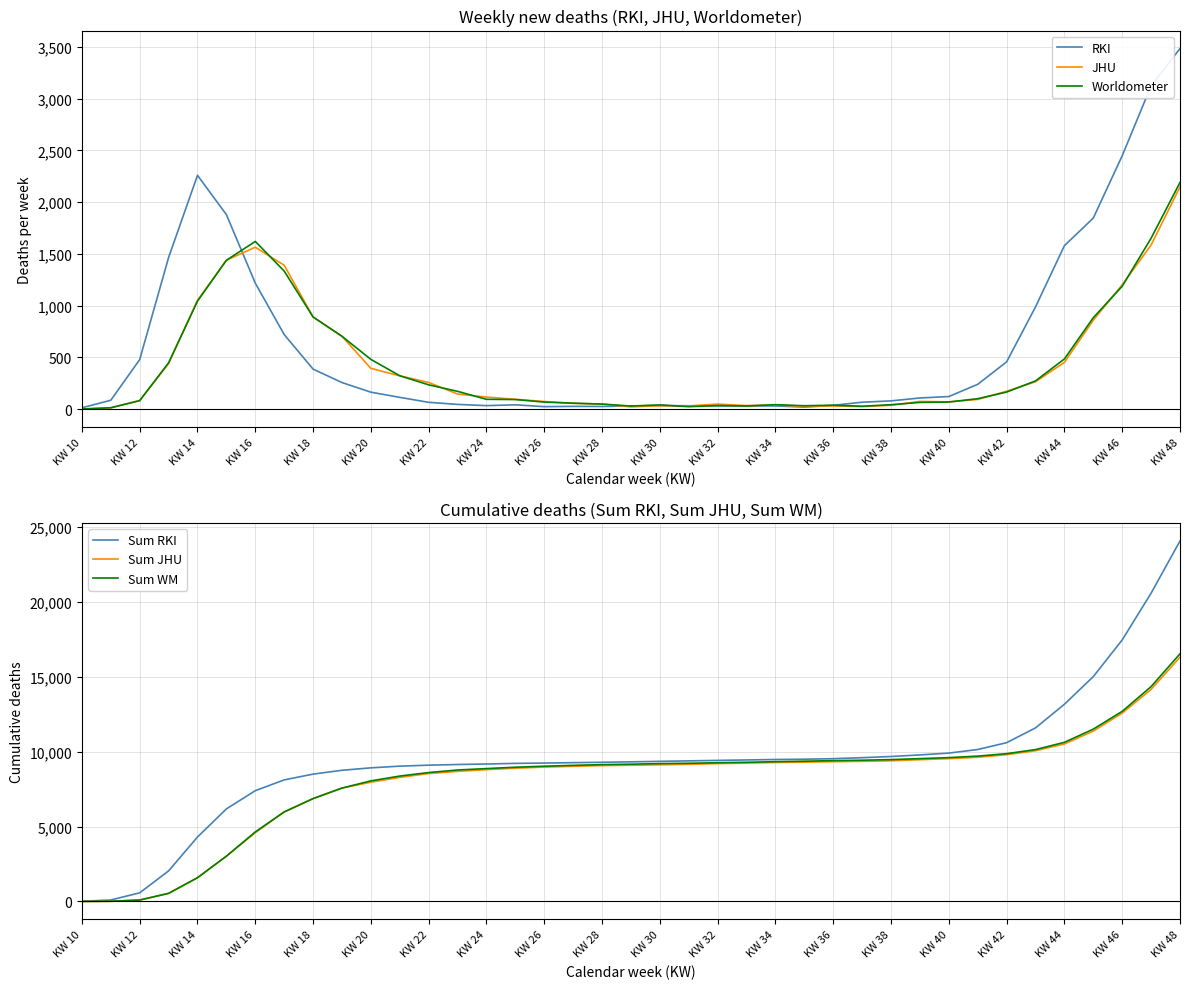

Reading left to right, what are all the values shown in this chart?

RKI: 12	85	478	1465	2259	1879	1217	720	386	256	163	113	65	45	33	41	23	26	25	30	33	32	31	30	30	19	36	66	79	107	121	239	456	987	1579	1846	2448	3124	3484
JHU: 0	11	83	439	1051	1438	1564	1390	890	703	393	321	257	145	116	94	73	55	48	21	32	30	48	33	40	25	30	24	36	74	69	93	172	264	451	859	1201	1586	2147
Worldometer: 0	13	81	447	1043	1438	1620	1334	890	703	480	322	234	171	94	92	67	57	48	29	40	23	34	30	42	32	37	27	42	64	68	100	164	272	484	883	1187	1651	2190
Sum RKI: 12	97	575	2040	4299	6178	7395	8115	8501	8757	8920	9033	9098	9143	9176	9217	9240	9266	9291	9321	9354	9386	9417	9447	9477	9496	9532	9598	9677	9784	9905	10144	10600	11587	13166	15012	17460	20584	24068
Sum JHU: 0	11	94	533	1584	3022	4586	5976	6866	7569	7962	8283	8540	8685	8801	8895	8968	9023	9071	9092	9124	9154	9202	9235	9275	9300	9330	9354	9390	9464	9533	9626	9798	10062	10513	11372	12573	14159	16306
Sum WM: 0	13	94	541	1584	3022	4642	5976	6866	7569	8049	8371	8605	8776	8870	8962	9029	9086	9134	9163	9203	9226	9260	9290	9332	9364	9401	9428	9470	9534	9602	9702	9866	10138	10622	11505	12692	14343	16533